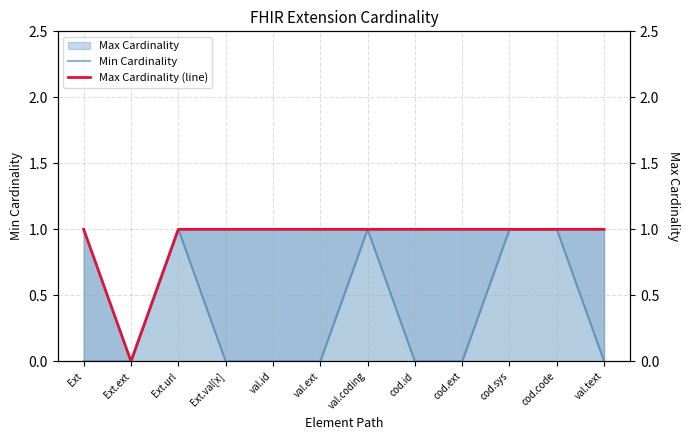

True or false: Max Cardinality (line) and Min Cardinality intersect in this chart.

False